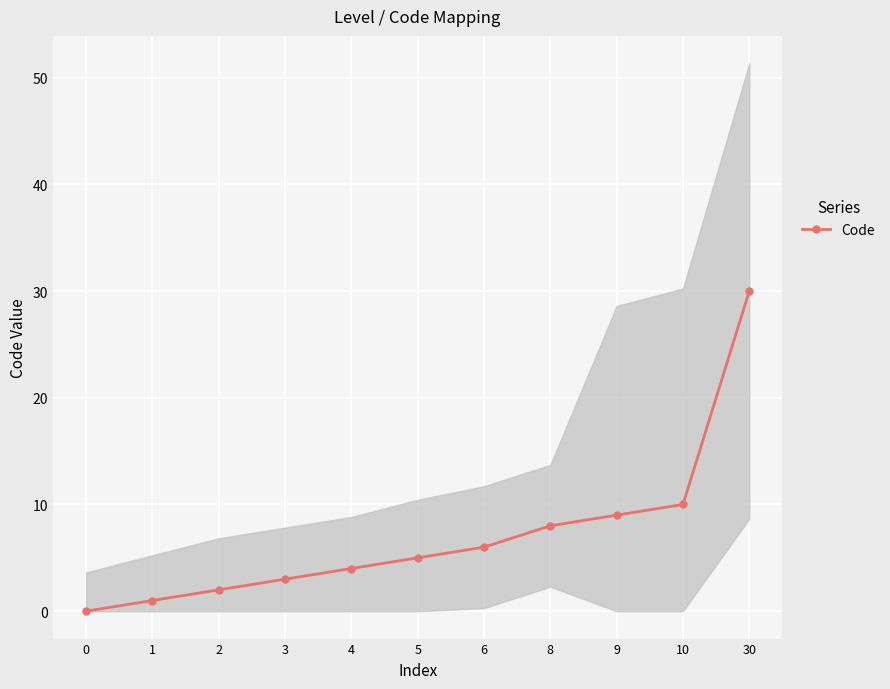

What is the difference between the second highest and second lowest values?

9